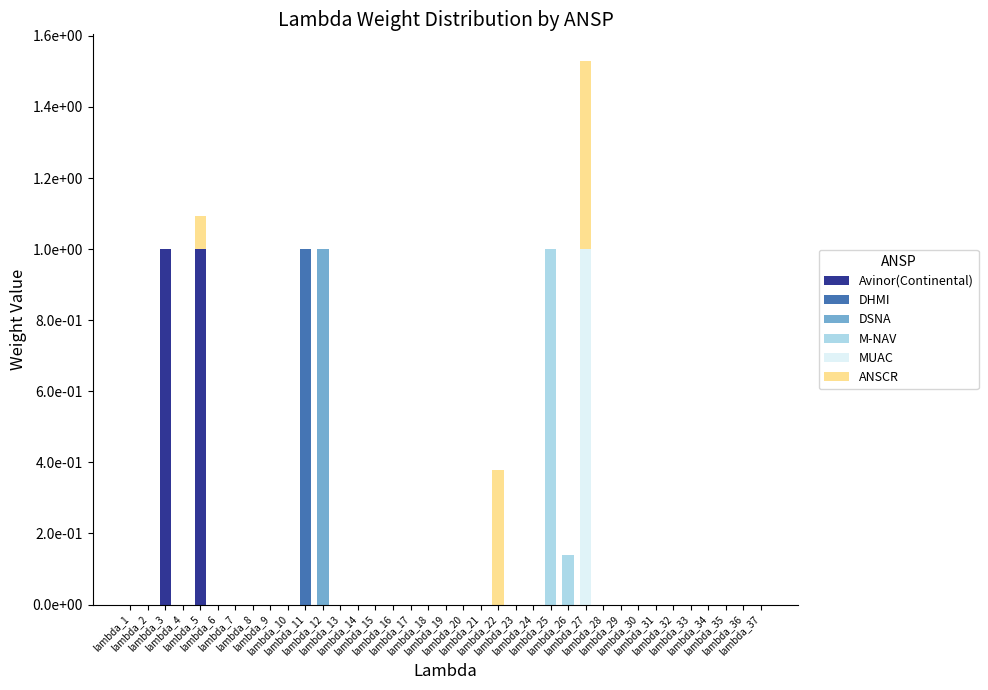

Are the bars grouped side by side (vs. stacked)?

No